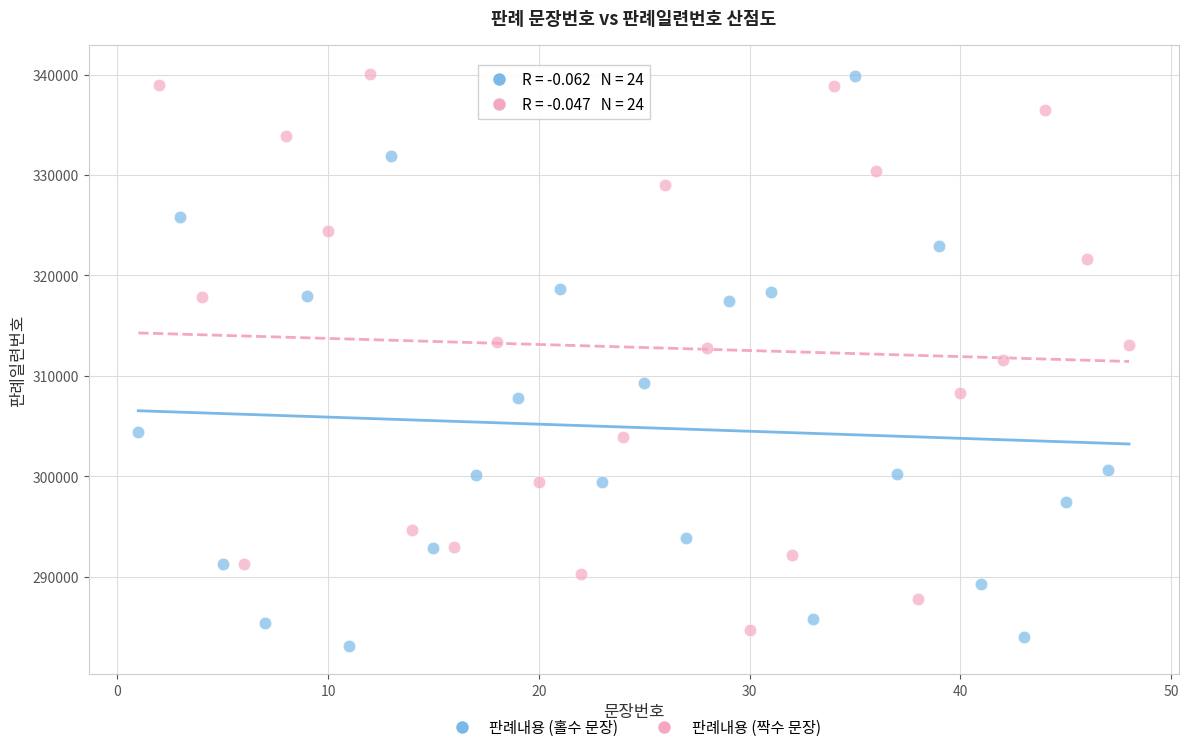

What are all the series names shown in the legend?

판례내용 (홀수 문장), 판례내용 (짝수 문장)